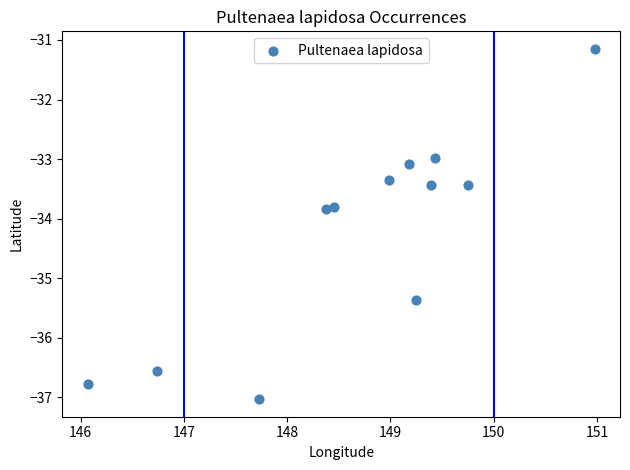

What is the average Y value?

-34.2